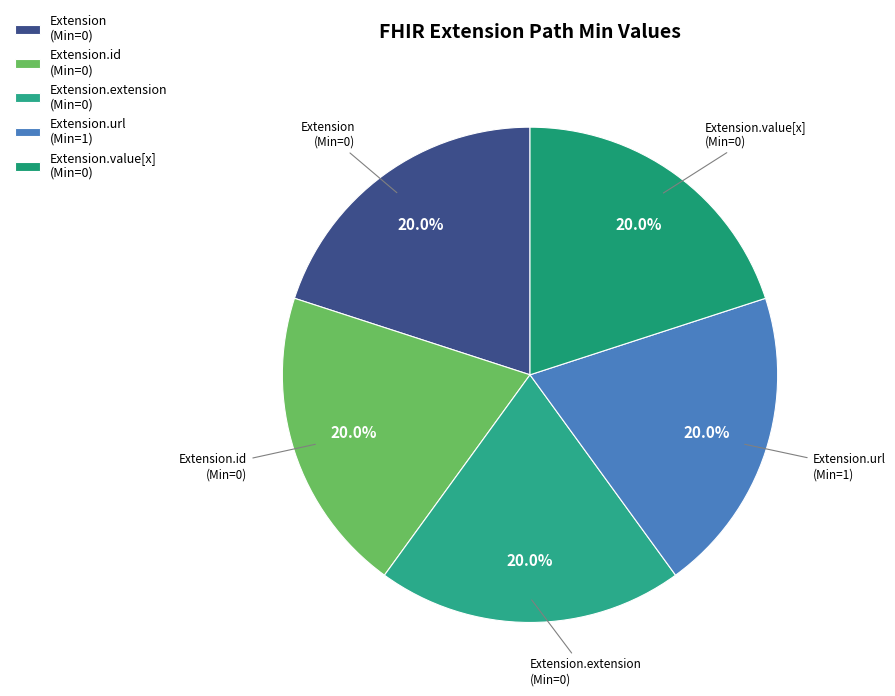

Combined, do Extension.id (Min=0) and Extension.value[x] (Min=0) account for over 50%?

No